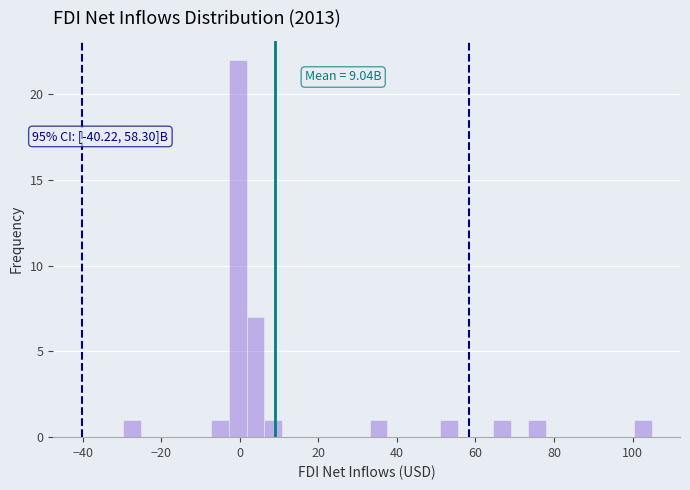

Read against the x-axis, roughly where is the centre of the tallest bar?

0